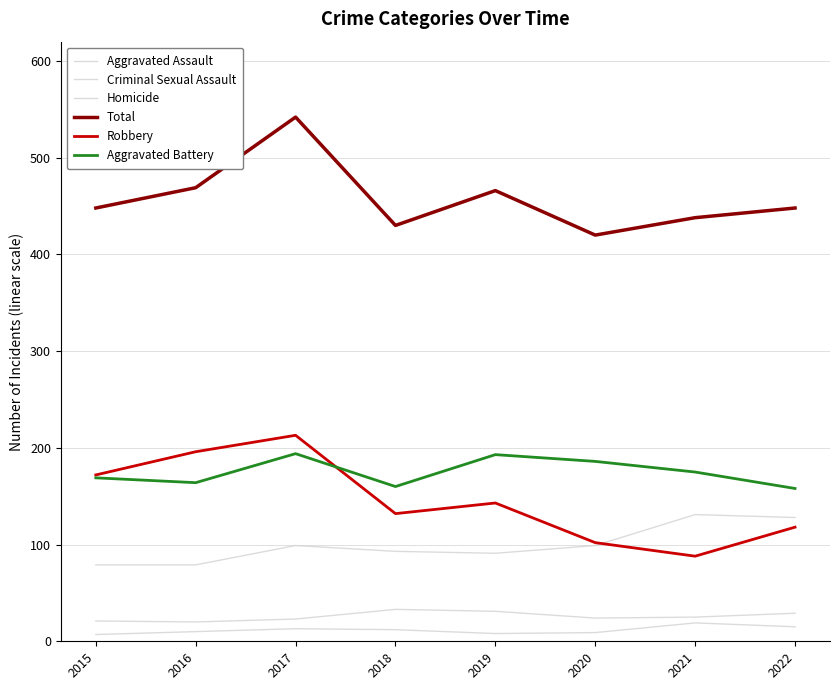

What is the difference between the highest and lowest values at 2017?

529